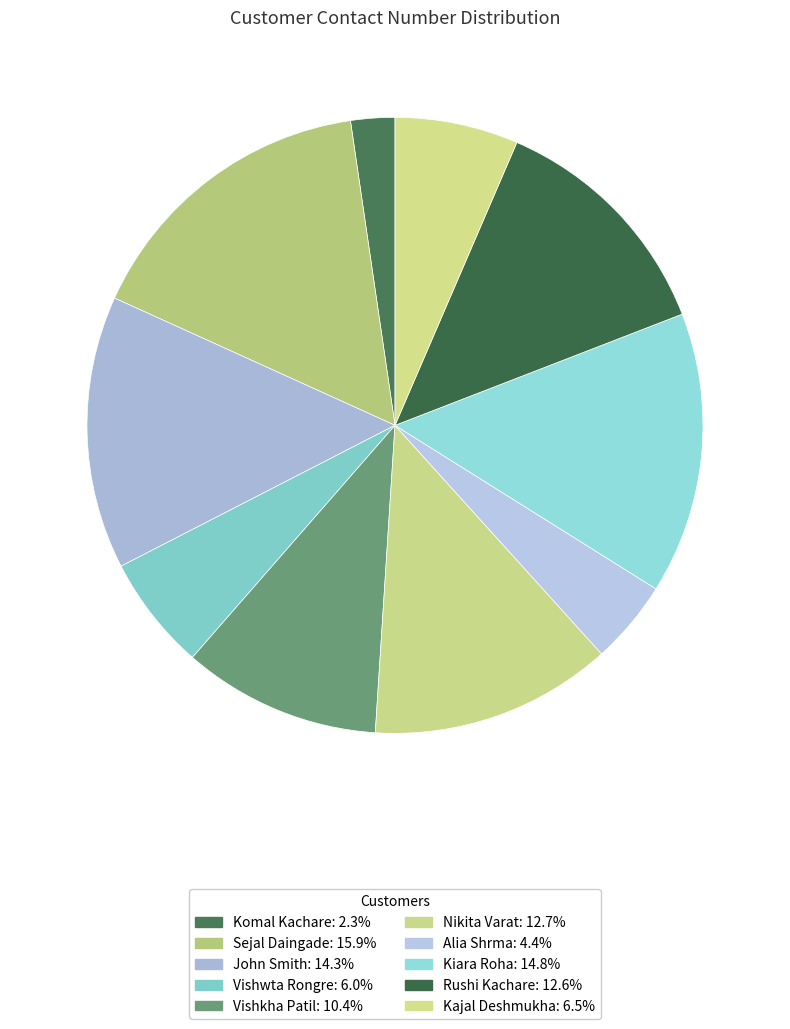

To the nearest percent, what is the combined percentage of Nikita Varat and Vishkha Patil?

23%